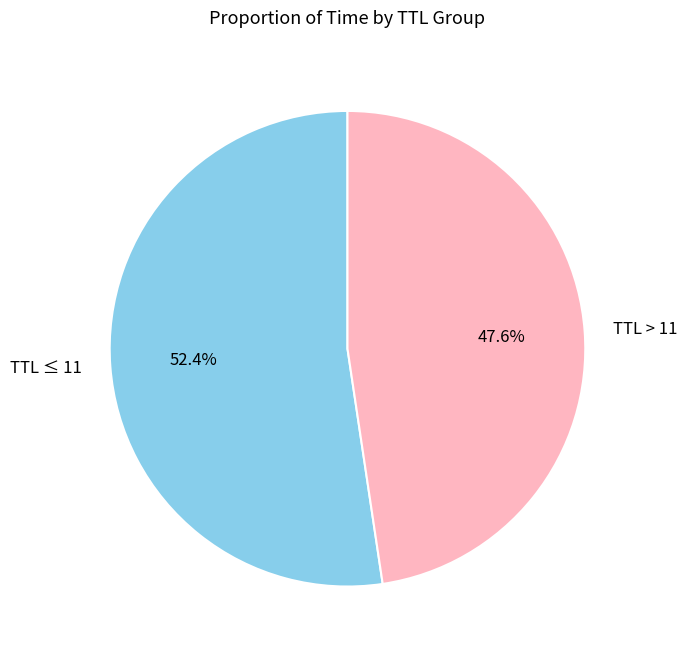

Which category has the biggest portion of the pie?

TTL ≤ 11